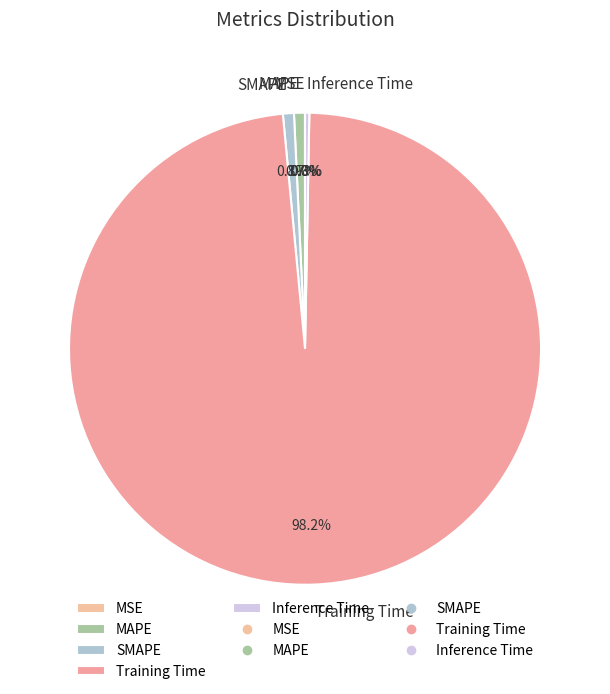

Is Training Time the majority of the pie?

Yes